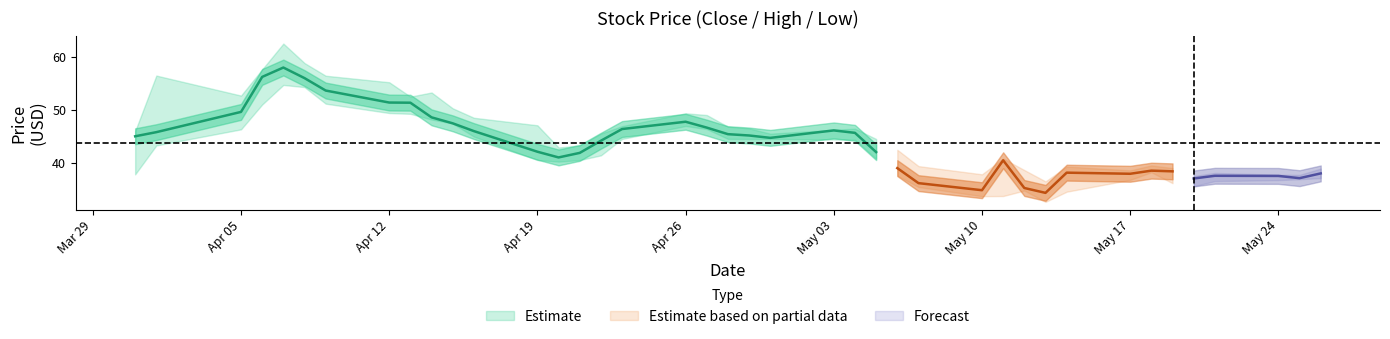

List the labels in order of Low value, smallest first.

30, 27, 28, 31, 29, 26, 35, 34, 36, 37, 32, 38, 39, 25, 0, 33, 13, 14, 12, 24, 15, 1, 23, 22, 16, 20, 21, 19, 11, 2, 18, 17, 10, 9, 8, 7, 3, 6, 5, 4